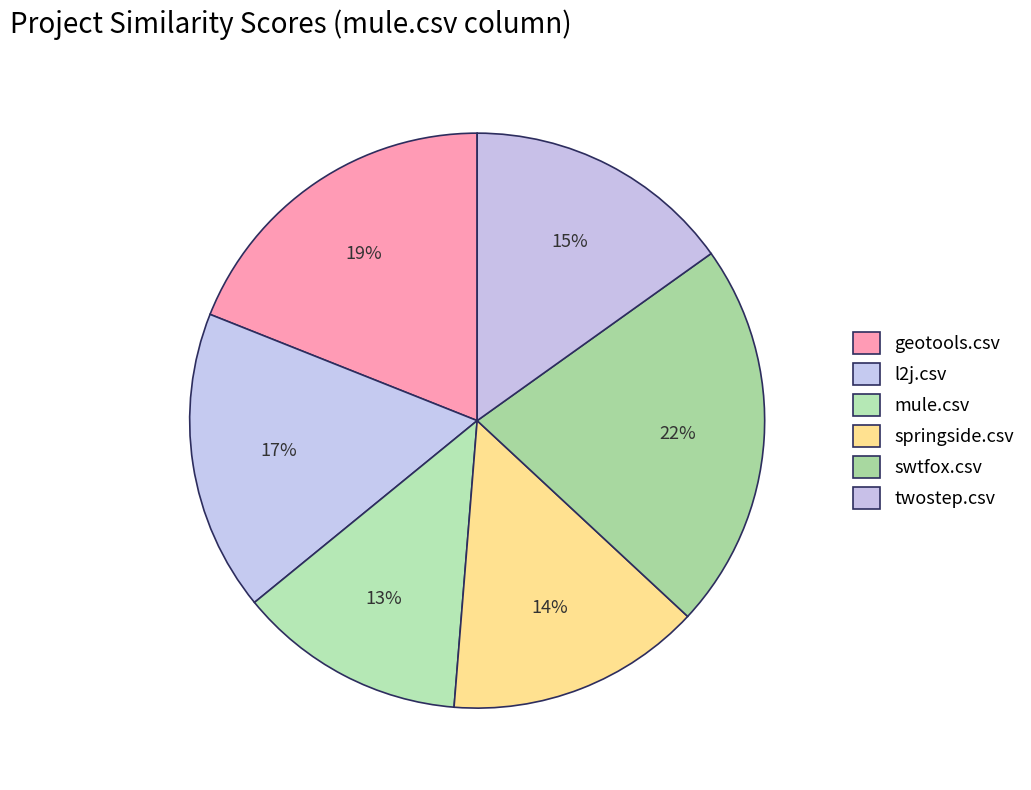

How many slices are in this pie chart?

6